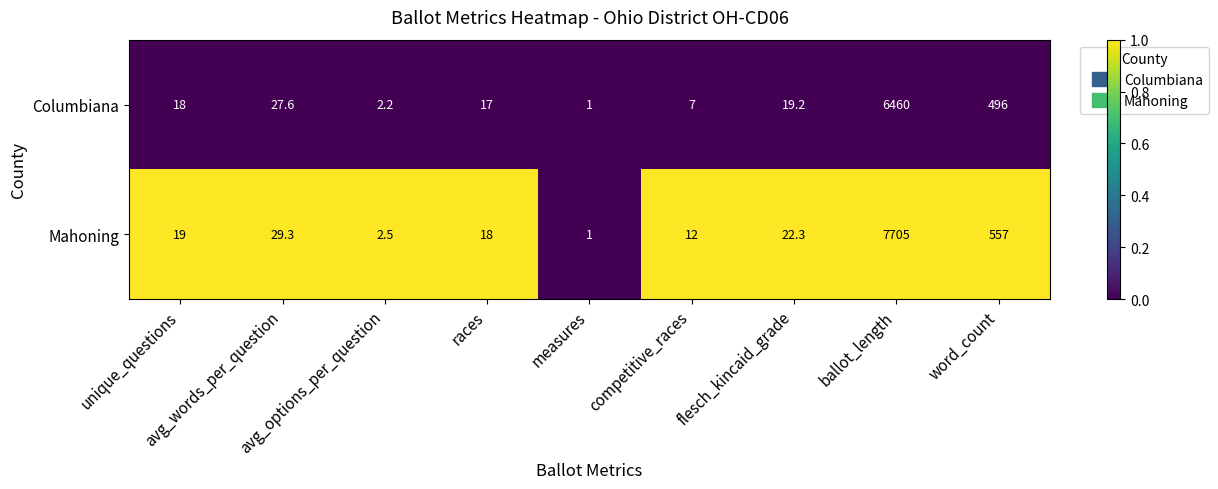

Which series changed the most between unique_questions and measures?

Mahoning